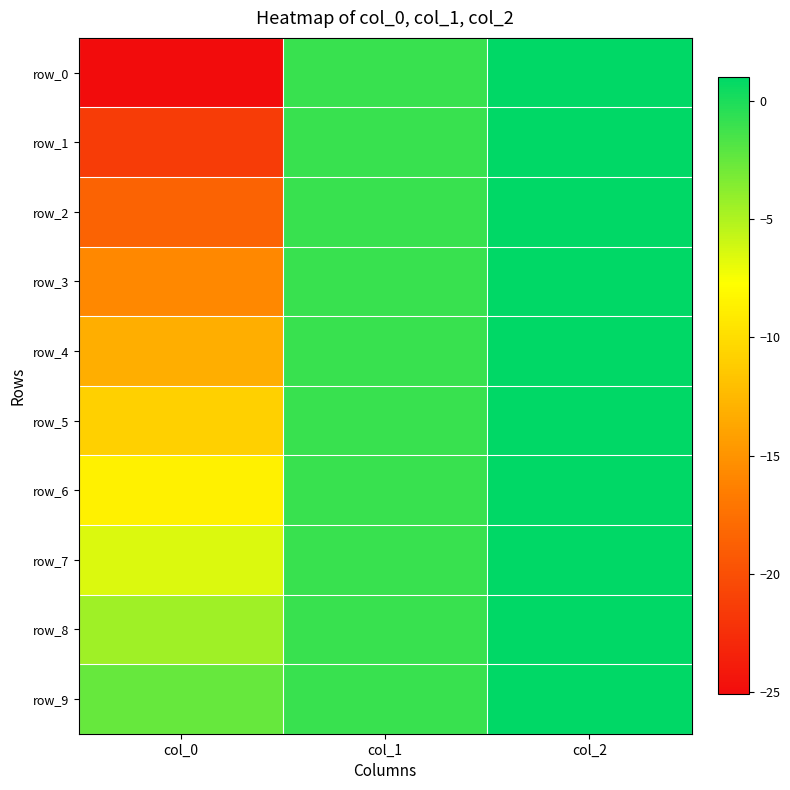

Reading left to right, transcribe all the data shown in this chart.

row_0: -25.1	-1.0	1.0
row_1: -21.5	-1.0	1.0
row_2: -18.5	-1.0	1.0
row_3: -15.8	-1.0	1.0
row_4: -13.2	-1.0	1.0
row_5: -10.8	-1.0	1.0
row_6: -8.6	-1.0	1.0
row_7: -6.5	-1.0	1.0
row_8: -4.4	-1.0	1.0
row_9: -2.5	-1.0	1.0